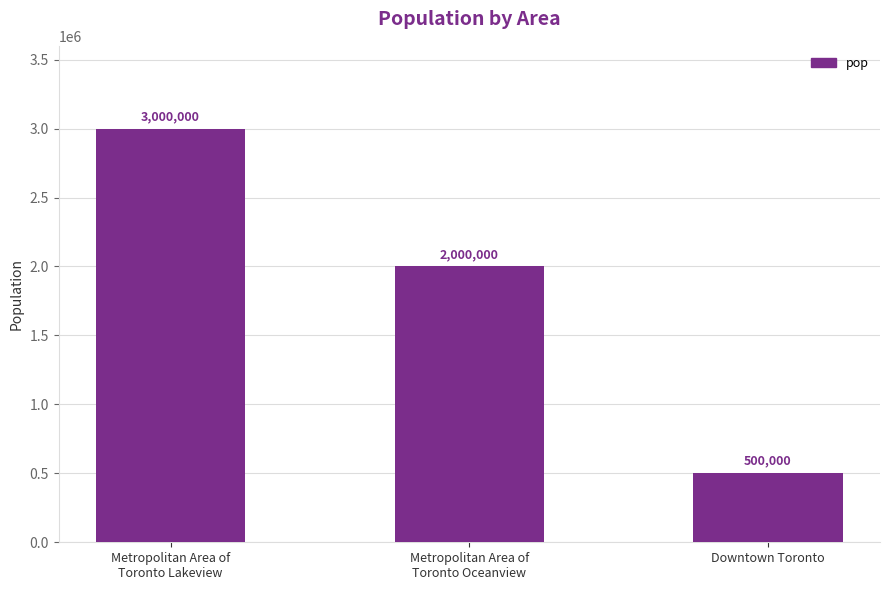

What position from the right is Downtown Toronto?

1